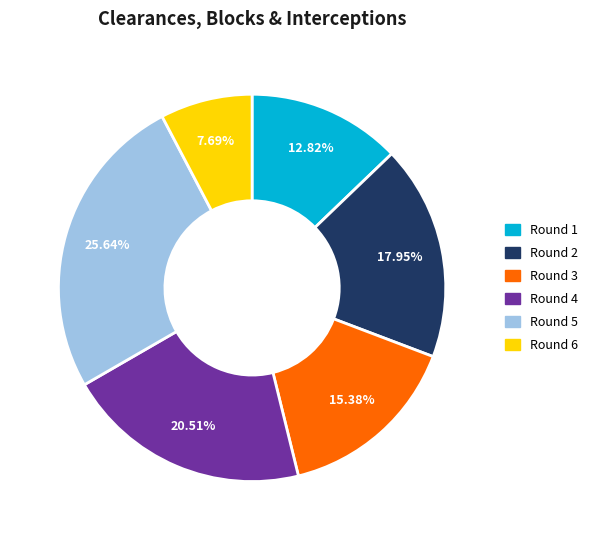

To the nearest percent, what is the average slice percentage?

17%